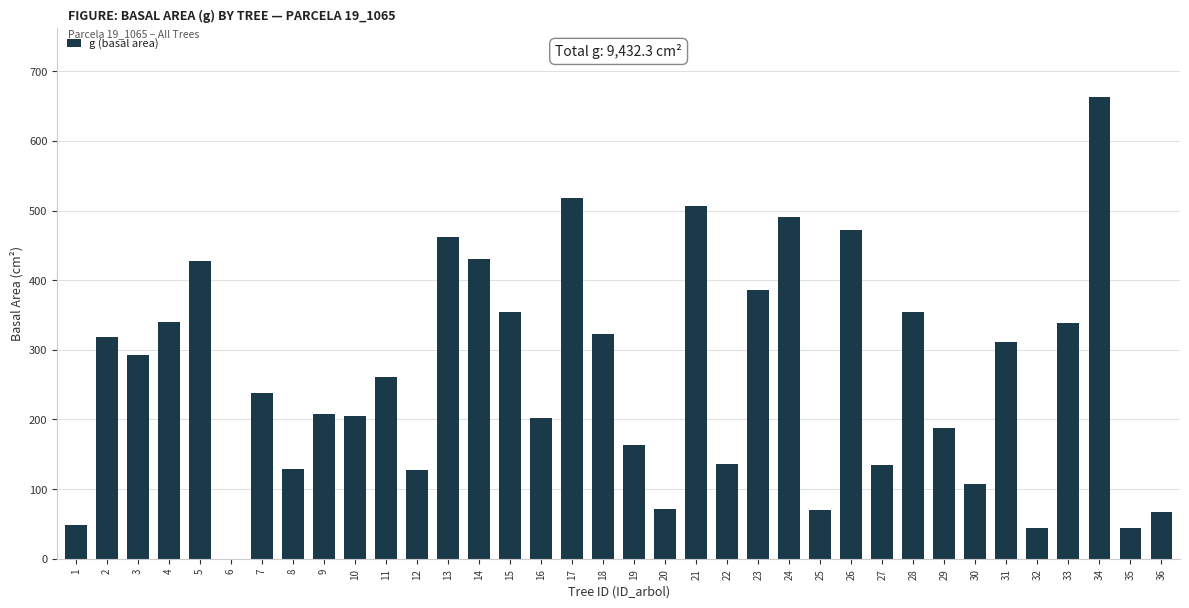

True or false: the data shows 95.4 at 3.

False